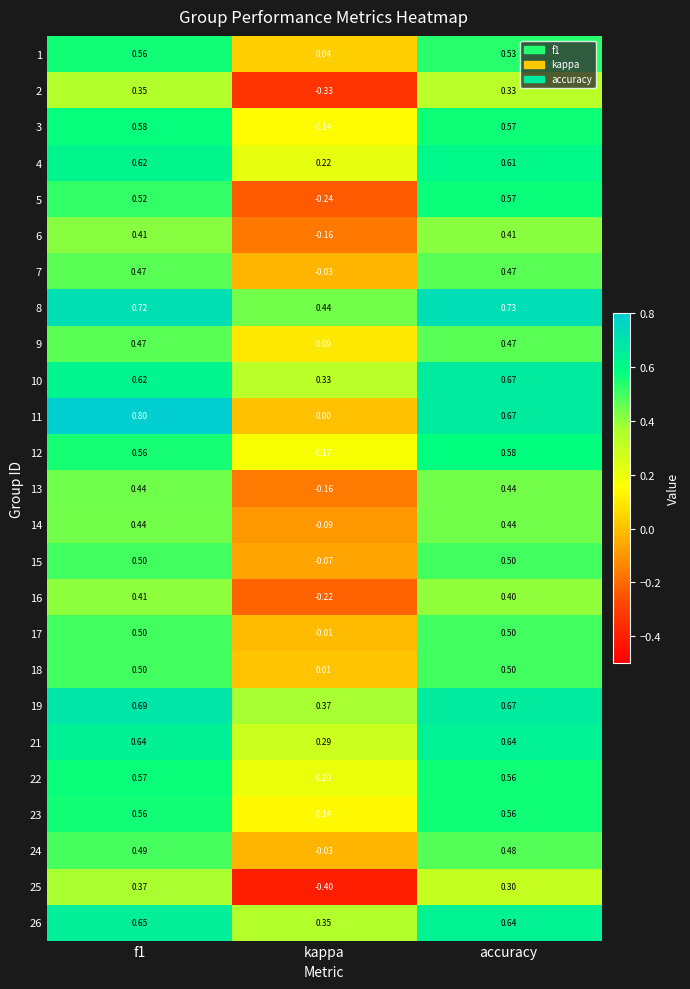

Is the value of 8 at kappa greater than the value of 26 at kappa?

Yes